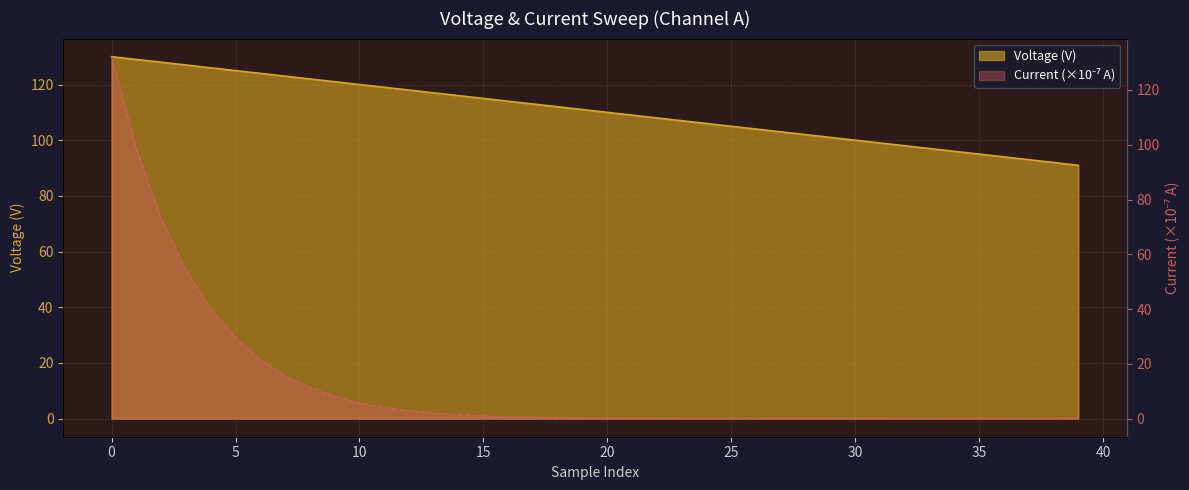

Does the chart display data point markers on the line(s)?

No